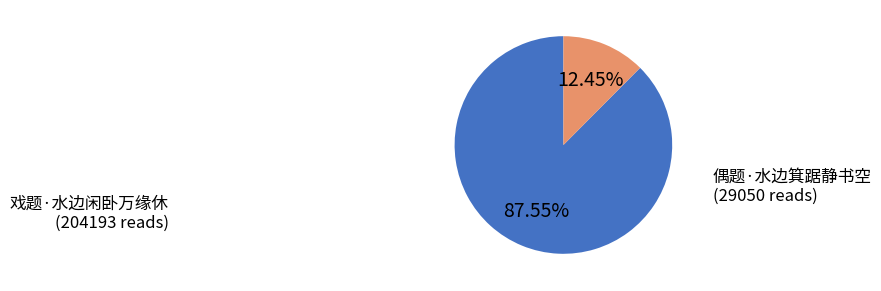

Approximately how many times larger is the value at 戏题·水边闲卧万缘休 compared to 偶题·水边箕踞静书空?

7.0